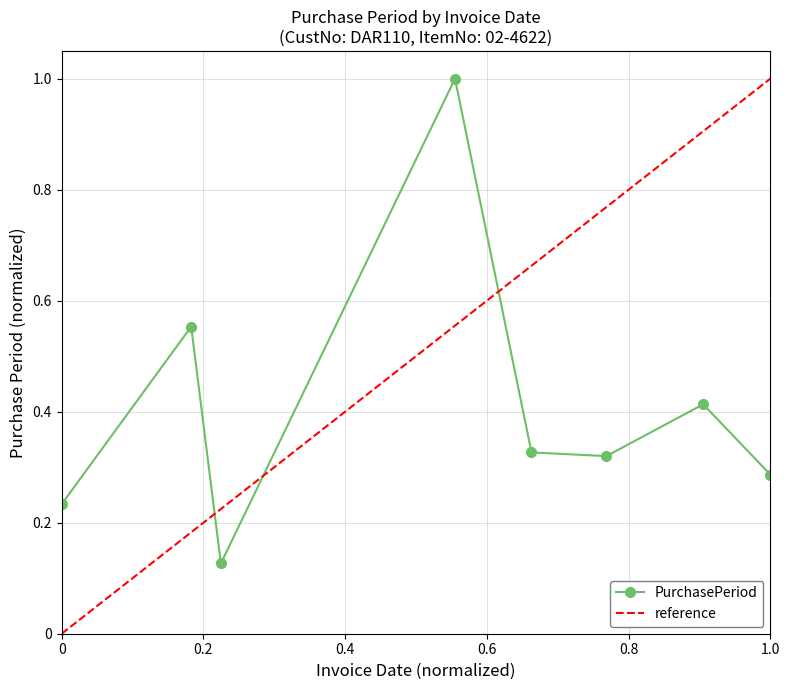

How many interior local valleys does the PurchasePeriod series have?

2